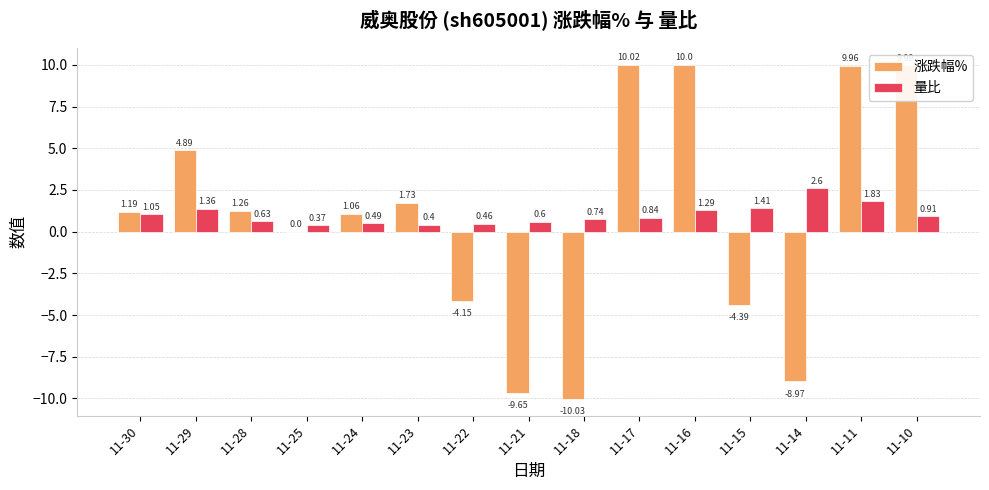

What is the spread (max minus min) of values at 11-16?

8.7